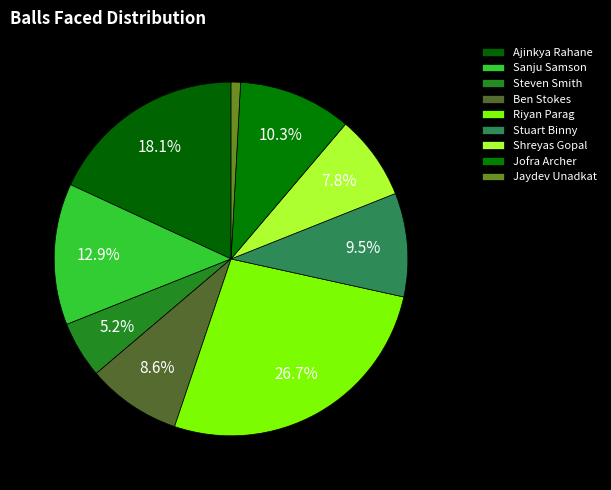

How many slices are in this pie chart?

9